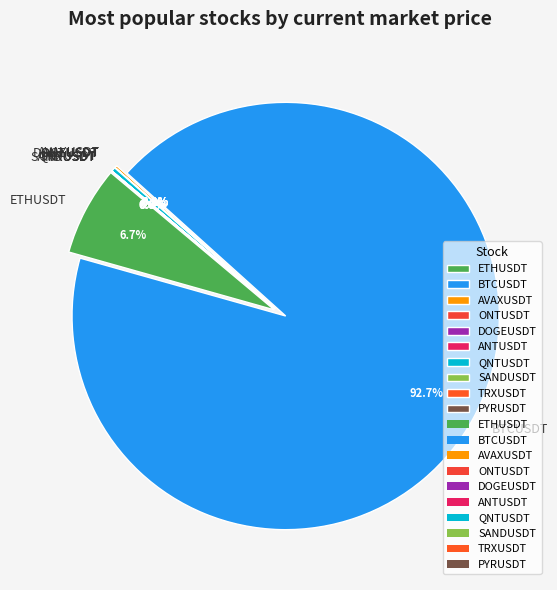

Rank the categories by value from highest to lowest.

BTCUSDT, ETHUSDT, QNTUSDT, AVAXUSDT, PYRUSDT, ANTUSDT, SANDUSDT, ONTUSDT, DOGEUSDT, TRXUSDT